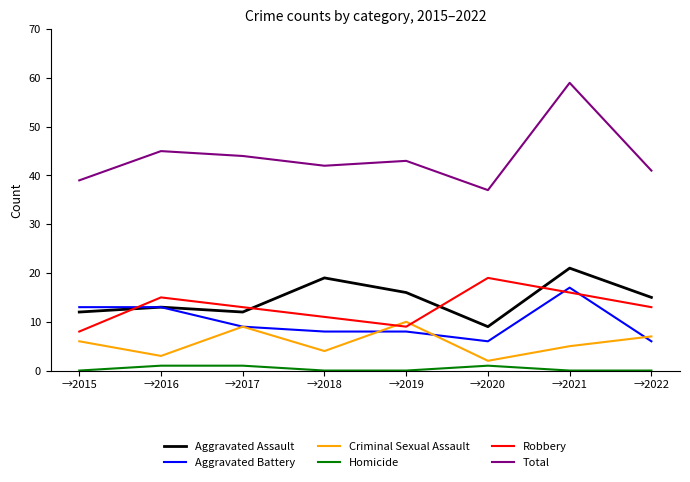

In Robbery, how many points are lower than both neighbors (excluding endpoints)?

1